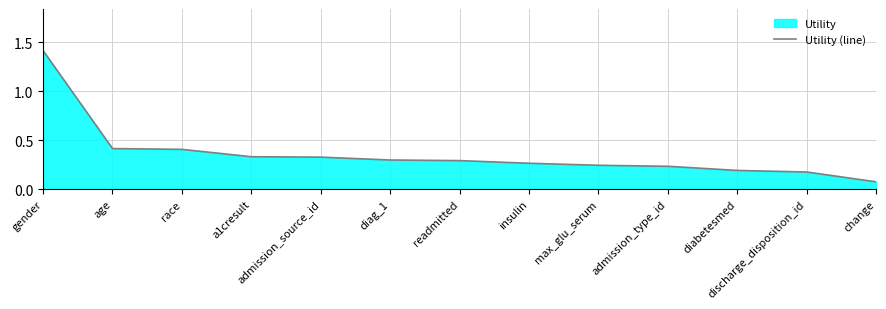

What is the label of the 12th point from the left?

discharge_disposition_id